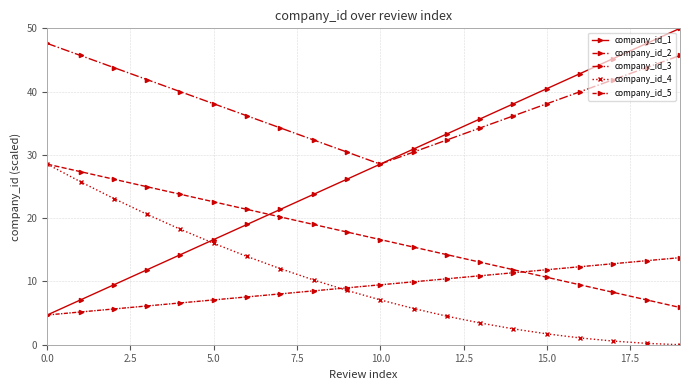

Does the chart have visible grid lines?

Yes